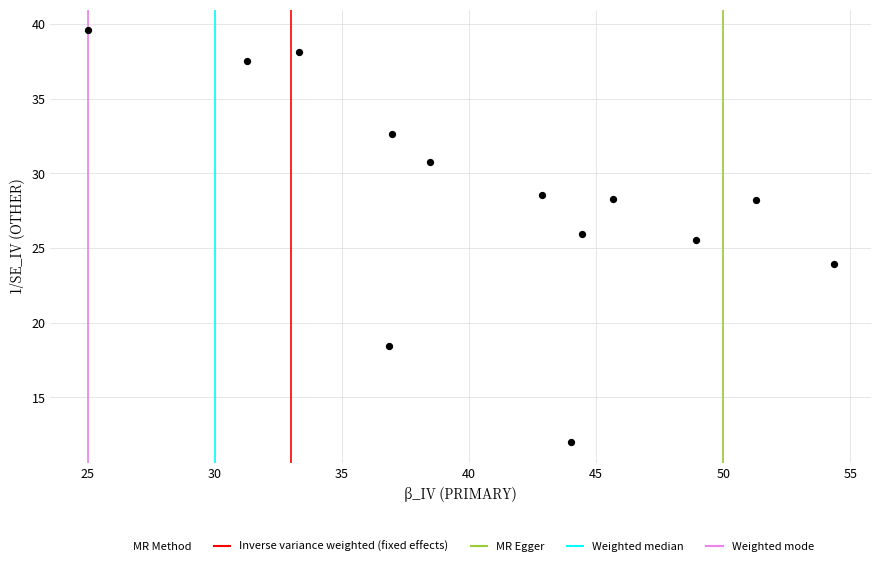

What is the range of X values (max minus min)?

29.3